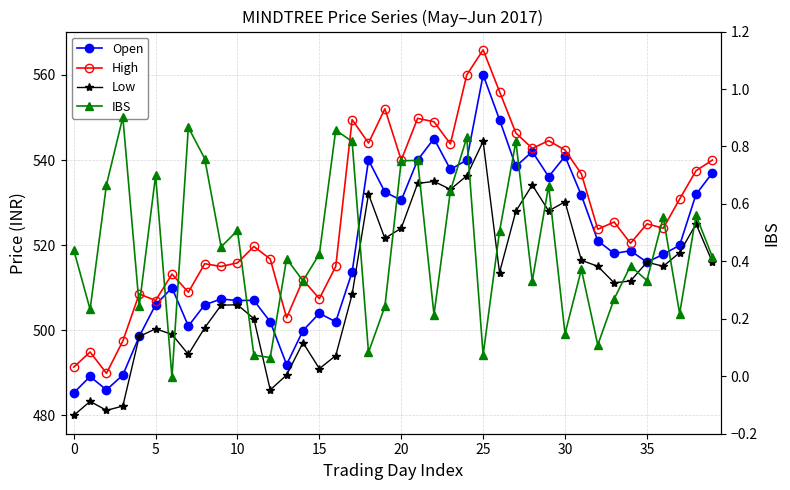

What is the difference between the High values at 12 and 21?

33.0